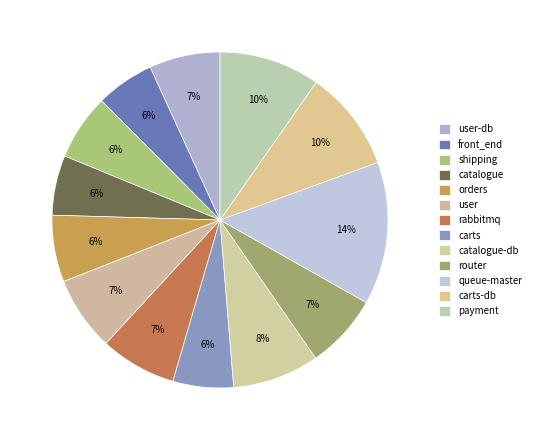

How many segments does this pie chart have?

13